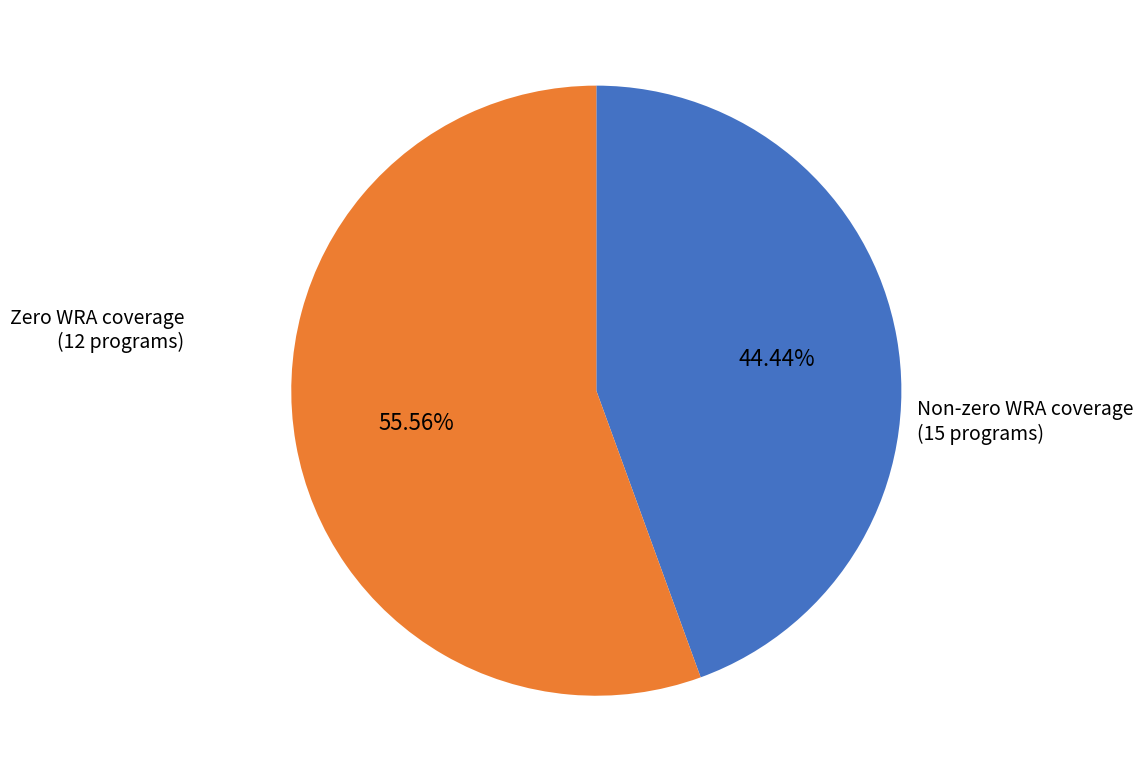

Is there any slice that represents more than half of the pie?

Yes